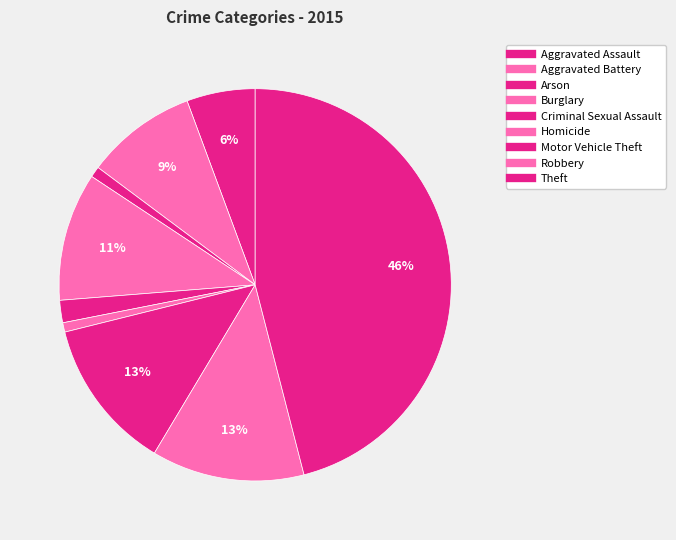

Is it true that Theft is 46% of the pie?

True